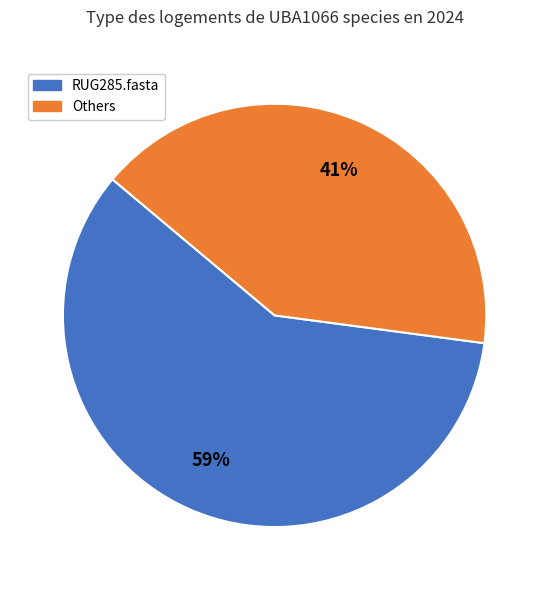

Is there a majority slice in this chart?

Yes